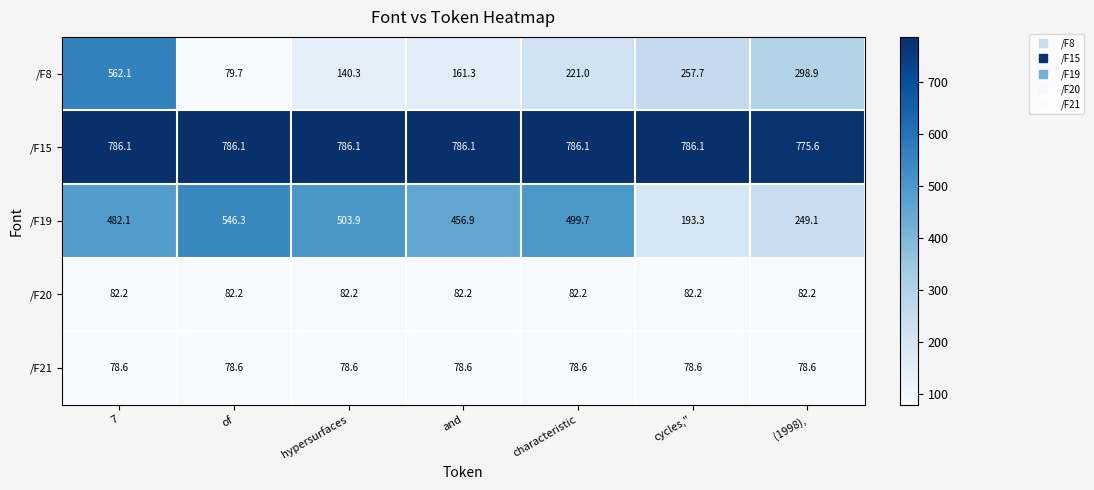

Where is /F19 nearest to the value 369?

and